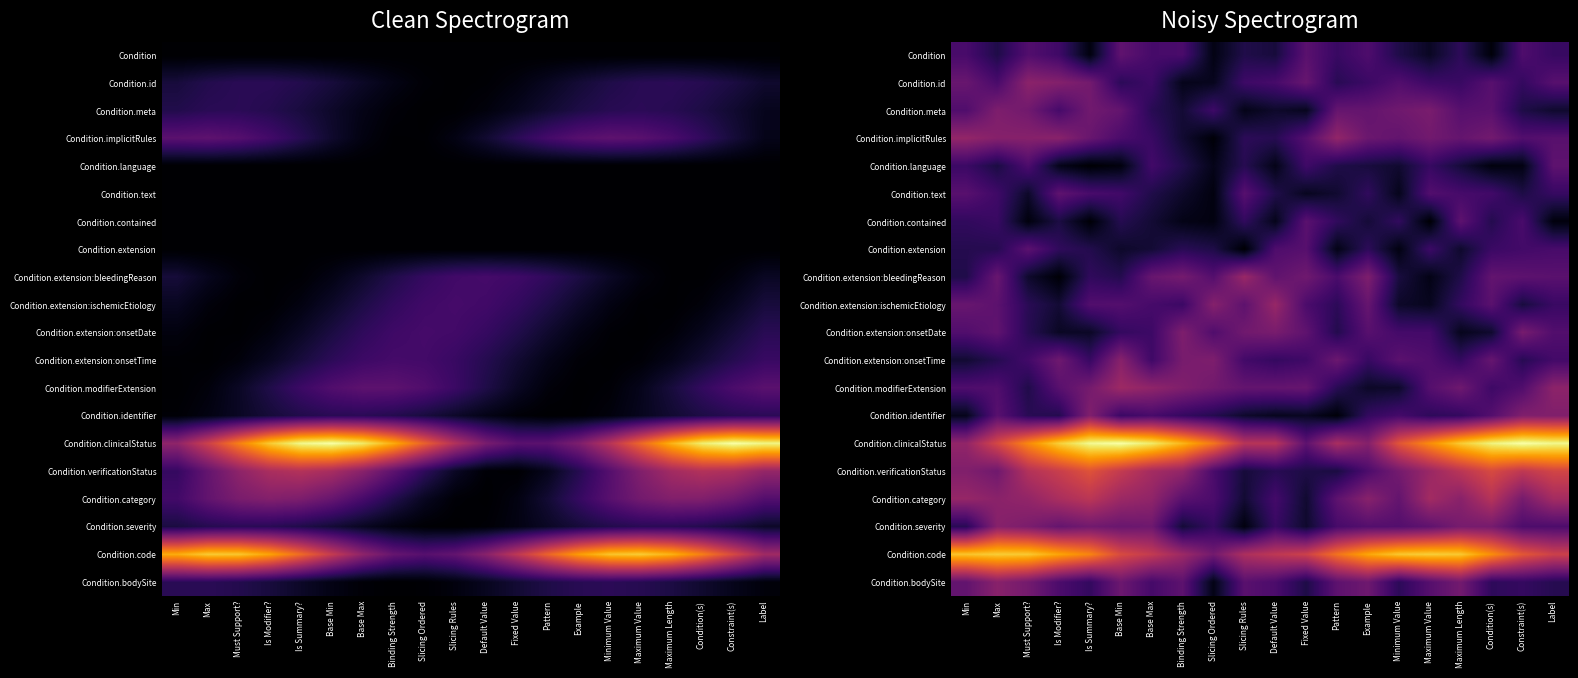

Reading left to right, list all the values displayed in this chart.

row_0: Min=0.2	Max=0.1	Must Support?=0.2	Is Modifier?=0.2	Is Summary?=0.0	Base Min=0.3	Base Max=0.2	Binding Strength=0.2	Slicing Ordered=0.0	Slicing Rules=0.1	Default Value=0.1	Fixed Value=0.3	Pattern=0.2	Example=0.2	Minimum Value=0.1	Maximum Value=0.1	Maximum Length=0.2	Condition(s)=0.0	Constraint(s)=0.2	Label=0.2
row_1: Min=0.3	Max=0.2	Must Support?=0.4	Is Modifier?=0.4	Is Summary?=0.3	Base Min=0.2	Base Max=0.2	Binding Strength=0.0	Slicing Ordered=0.1	Slicing Rules=0.2	Default Value=0.2	Fixed Value=0.3	Pattern=0.1	Example=0.2	Minimum Value=0.2	Maximum Value=0.2	Maximum Length=0.2	Condition(s)=0.3	Constraint(s)=0.2	Label=0.3
row_2: Min=0.2	Max=0.3	Must Support?=0.3	Is Modifier?=0.2	Is Summary?=0.3	Base Min=0.3	Base Max=0.1	Binding Strength=0.1	Slicing Ordered=0.2	Slicing Rules=0.0	Default Value=0.1	Fixed Value=0.1	Pattern=0.3	Example=0.3	Minimum Value=0.3	Maximum Value=0.3	Maximum Length=0.3	Condition(s)=0.3	Constraint(s)=0.1	Label=0.1
row_3: Min=0.4	Max=0.4	Must Support?=0.4	Is Modifier?=0.4	Is Summary?=0.3	Base Min=0.2	Base Max=0.2	Binding Strength=0.1	Slicing Ordered=0.0	Slicing Rules=0.2	Default Value=0.1	Fixed Value=0.2	Pattern=0.4	Example=0.3	Minimum Value=0.3	Maximum Value=0.3	Maximum Length=0.3	Condition(s)=0.3	Constraint(s)=0.2	Label=0.3
row_4: Min=0.2	Max=0.1	Must Support?=0.2	Is Modifier?=0.0	Is Summary?=0.0	Base Min=0.0	Base Max=0.2	Binding Strength=0.1	Slicing Ordered=0.0	Slicing Rules=0.1	Default Value=0.0	Fixed Value=0.2	Pattern=0.1	Example=0.1	Minimum Value=0.1	Maximum Value=0.2	Maximum Length=0.1	Condition(s)=0.0	Constraint(s)=0.0	Label=0.3
row_5: Min=0.3	Max=0.2	Must Support?=0.1	Is Modifier?=0.3	Is Summary?=0.2	Base Min=0.2	Base Max=0.1	Binding Strength=0.1	Slicing Ordered=0.0	Slicing Rules=0.3	Default Value=0.1	Fixed Value=0.1	Pattern=0.1	Example=0.2	Minimum Value=0.0	Maximum Value=0.2	Maximum Length=0.2	Condition(s)=0.2	Constraint(s)=0.1	Label=0.2
row_6: Min=0.2	Max=0.2	Must Support?=0.0	Is Modifier?=0.1	Is Summary?=0.0	Base Min=0.1	Base Max=0.1	Binding Strength=0.0	Slicing Ordered=0.0	Slicing Rules=0.2	Default Value=0.0	Fixed Value=0.3	Pattern=0.2	Example=0.1	Minimum Value=0.2	Maximum Value=0.0	Maximum Length=0.3	Condition(s)=0.1	Constraint(s)=0.2	Label=0.0
row_7: Min=0.1	Max=0.1	Must Support?=0.3	Is Modifier?=0.2	Is Summary?=0.1	Base Min=0.1	Base Max=0.1	Binding Strength=0.1	Slicing Ordered=0.1	Slicing Rules=0.0	Default Value=0.2	Fixed Value=0.3	Pattern=0.0	Example=0.2	Minimum Value=0.0	Maximum Value=0.2	Maximum Length=0.1	Condition(s)=0.2	Constraint(s)=0.2	Label=0.2
row_8: Min=0.1	Max=0.3	Must Support?=0.1	Is Modifier?=0.0	Is Summary?=0.2	Base Min=0.1	Base Max=0.3	Binding Strength=0.3	Slicing Ordered=0.2	Slicing Rules=0.4	Default Value=0.3	Fixed Value=0.3	Pattern=0.2	Example=0.3	Minimum Value=0.1	Maximum Value=0.0	Maximum Length=0.1	Condition(s)=0.3	Constraint(s)=0.3	Label=0.3
row_9: Min=0.3	Max=0.3	Must Support?=0.1	Is Modifier?=0.1	Is Summary?=0.2	Base Min=0.2	Base Max=0.2	Binding Strength=0.2	Slicing Ordered=0.4	Slicing Rules=0.3	Default Value=0.4	Fixed Value=0.2	Pattern=0.2	Example=0.3	Minimum Value=0.1	Maximum Value=0.1	Maximum Length=0.2	Condition(s)=0.3	Constraint(s)=0.1	Label=0.2
row_10: Min=0.2	Max=0.3	Must Support?=0.1	Is Modifier?=0.1	Is Summary?=0.1	Base Min=0.2	Base Max=0.2	Binding Strength=0.3	Slicing Ordered=0.2	Slicing Rules=0.3	Default Value=0.3	Fixed Value=0.3	Pattern=0.1	Example=0.3	Minimum Value=0.2	Maximum Value=0.2	Maximum Length=0.1	Condition(s)=0.1	Constraint(s)=0.3	Label=0.2
row_11: Min=0.1	Max=0.1	Must Support?=0.2	Is Modifier?=0.3	Is Summary?=0.2	Base Min=0.4	Base Max=0.2	Binding Strength=0.3	Slicing Ordered=0.3	Slicing Rules=0.2	Default Value=0.2	Fixed Value=0.2	Pattern=0.3	Example=0.2	Minimum Value=0.3	Maximum Value=0.2	Maximum Length=0.2	Condition(s)=0.3	Constraint(s)=0.1	Label=0.2
row_12: Min=0.2	Max=0.2	Must Support?=0.1	Is Modifier?=0.3	Is Summary?=0.3	Base Min=0.4	Base Max=0.4	Binding Strength=0.4	Slicing Ordered=0.3	Slicing Rules=0.3	Default Value=0.3	Fixed Value=0.3	Pattern=0.1	Example=0.1	Minimum Value=0.1	Maximum Value=0.2	Maximum Length=0.3	Condition(s)=0.2	Constraint(s)=0.2	Label=0.4
row_13: Min=0.0	Max=0.3	Must Support?=0.1	Is Modifier?=0.1	Is Summary?=0.4	Base Min=0.2	Base Max=0.2	Binding Strength=0.2	Slicing Ordered=0.1	Slicing Rules=0.1	Default Value=0.1	Fixed Value=0.1	Pattern=0.0	Example=0.2	Minimum Value=0.2	Maximum Value=0.2	Maximum Length=0.2	Condition(s)=0.2	Constraint(s)=0.4	Label=0.4
row_14: Min=0.4	Max=0.6	Must Support?=0.7	Is Modifier?=0.9	Is Summary?=1.0	Base Min=1.0	Base Max=0.9	Binding Strength=0.8	Slicing Ordered=0.7	Slicing Rules=0.5	Default Value=0.5	Fixed Value=0.3	Pattern=0.5	Example=0.4	Minimum Value=0.6	Maximum Value=0.7	Maximum Length=0.9	Condition(s)=1.0	Constraint(s)=1.0	Label=1.0
row_15: Min=0.4	Max=0.3	Must Support?=0.5	Is Modifier?=0.5	Is Summary?=0.6	Base Min=0.5	Base Max=0.4	Binding Strength=0.4	Slicing Ordered=0.2	Slicing Rules=0.1	Default Value=0.1	Fixed Value=0.1	Pattern=0.1	Example=0.2	Minimum Value=0.3	Maximum Value=0.4	Maximum Length=0.5	Condition(s)=0.6	Constraint(s)=0.5	Label=0.6
row_16: Min=0.4	Max=0.4	Must Support?=0.4	Is Modifier?=0.5	Is Summary?=0.5	Base Min=0.4	Base Max=0.4	Binding Strength=0.3	Slicing Ordered=0.2	Slicing Rules=0.1	Default Value=0.2	Fixed Value=0.1	Pattern=0.3	Example=0.4	Minimum Value=0.3	Maximum Value=0.4	Maximum Length=0.4	Condition(s)=0.5	Constraint(s)=0.3	Label=0.4
row_17: Min=0.1	Max=0.4	Must Support?=0.3	Is Modifier?=0.3	Is Summary?=0.3	Base Min=0.3	Base Max=0.3	Binding Strength=0.1	Slicing Ordered=0.2	Slicing Rules=0.0	Default Value=0.2	Fixed Value=0.1	Pattern=0.2	Example=0.2	Minimum Value=0.2	Maximum Value=0.3	Maximum Length=0.3	Condition(s)=0.3	Constraint(s)=0.2	Label=0.2
row_18: Min=0.9	Max=0.9	Must Support?=0.9	Is Modifier?=0.8	Is Summary?=0.7	Base Min=0.6	Base Max=0.5	Binding Strength=0.4	Slicing Ordered=0.3	Slicing Rules=0.5	Default Value=0.5	Fixed Value=0.5	Pattern=0.7	Example=0.8	Minimum Value=0.9	Maximum Value=0.9	Maximum Length=0.9	Condition(s)=0.8	Constraint(s)=0.6	Label=0.5
row_19: Min=0.3	Max=0.4	Must Support?=0.3	Is Modifier?=0.2	Is Summary?=0.2	Base Min=0.3	Base Max=0.2	Binding Strength=0.3	Slicing Ordered=0.0	Slicing Rules=0.3	Default Value=0.2	Fixed Value=0.1	Pattern=0.3	Example=0.3	Minimum Value=0.2	Maximum Value=0.2	Maximum Length=0.3	Condition(s)=0.2	Constraint(s)=0.2	Label=0.1